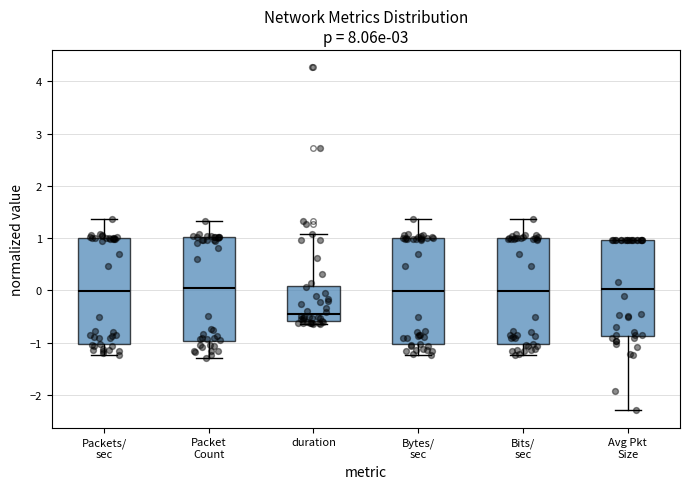

Reading left to right, transcribe this box plot: for each box, give where its median line is, the range the box spans, and where its two whiskers end, as read against the y-axis. The values are not printed on the chart, so give them approximately, as read against the axis.

Packets/ sec: median 0.0, box -1.0 to 1.0, whiskers -1.2 to 1.4
Packet Count: median 0.1, box -1.0 to 1.0, whiskers -1.3 to 1.3
duration: median -0.5, box -0.6 to 0.1, whiskers -0.6 (just below the box's lower edge) to 1.1
Bytes/ sec: median 0.0, box -1.0 to 1.0, whiskers -1.2 to 1.4
Bits/ sec: median 0.0, box -1.0 to 1.0, whiskers -1.2 to 1.4
Avg Pkt Size: median 0.0, box -0.9 to 1.0, whiskers -2.3 to 1.0